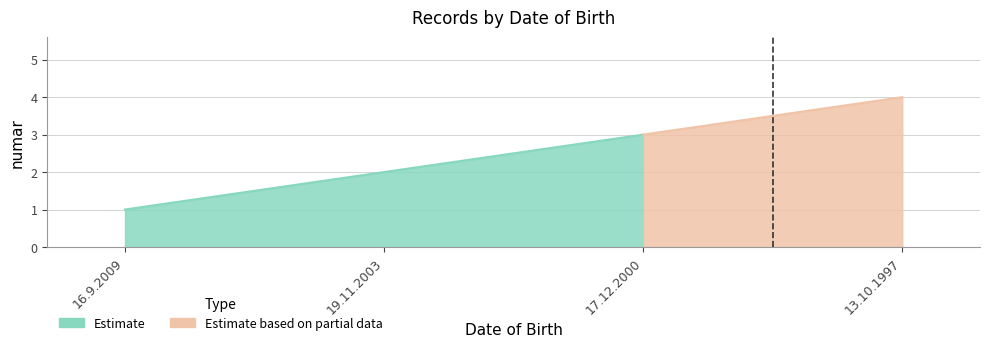

Count the values in the range 2 to 4.

3